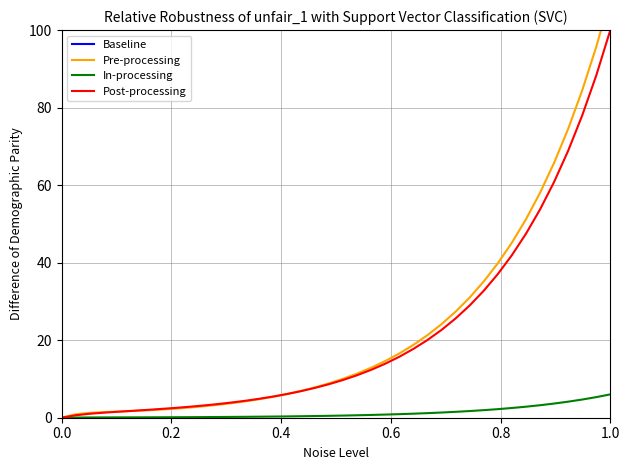

Which series has the largest range (max minus min)?

Baseline